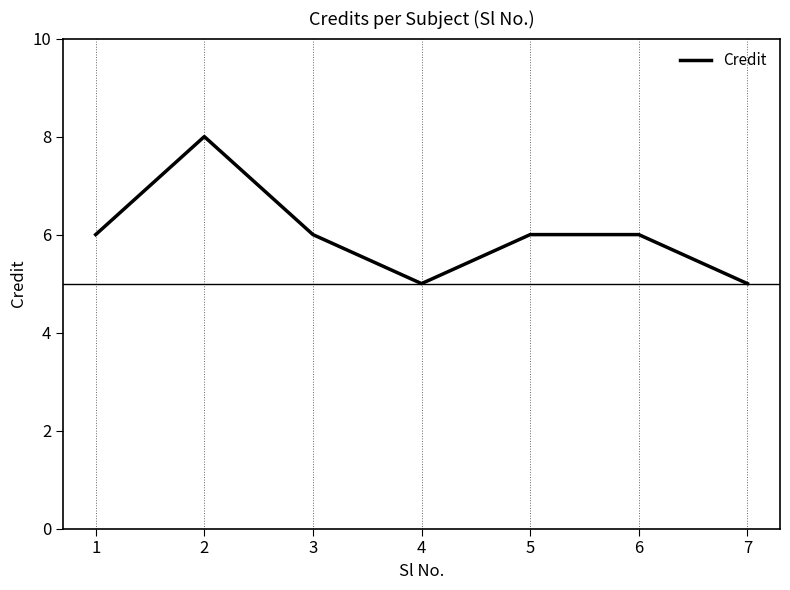

What is the greatest value displayed?

8